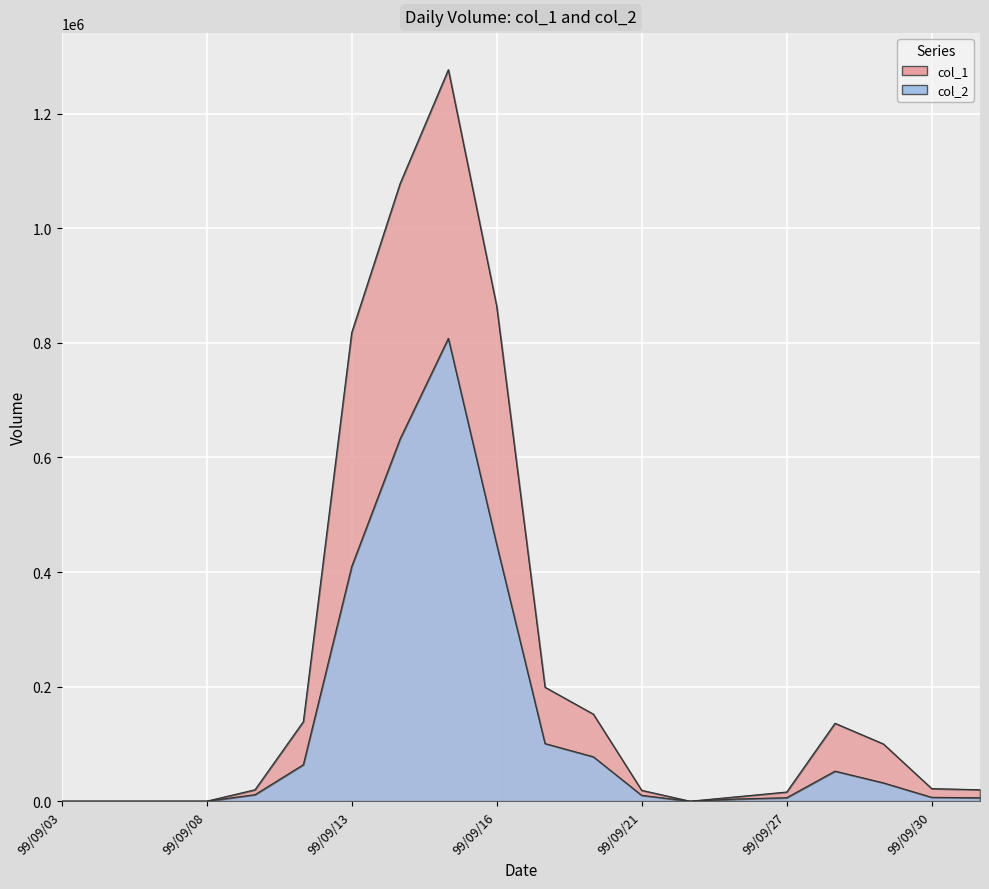

How many lines are shown in the chart?

2